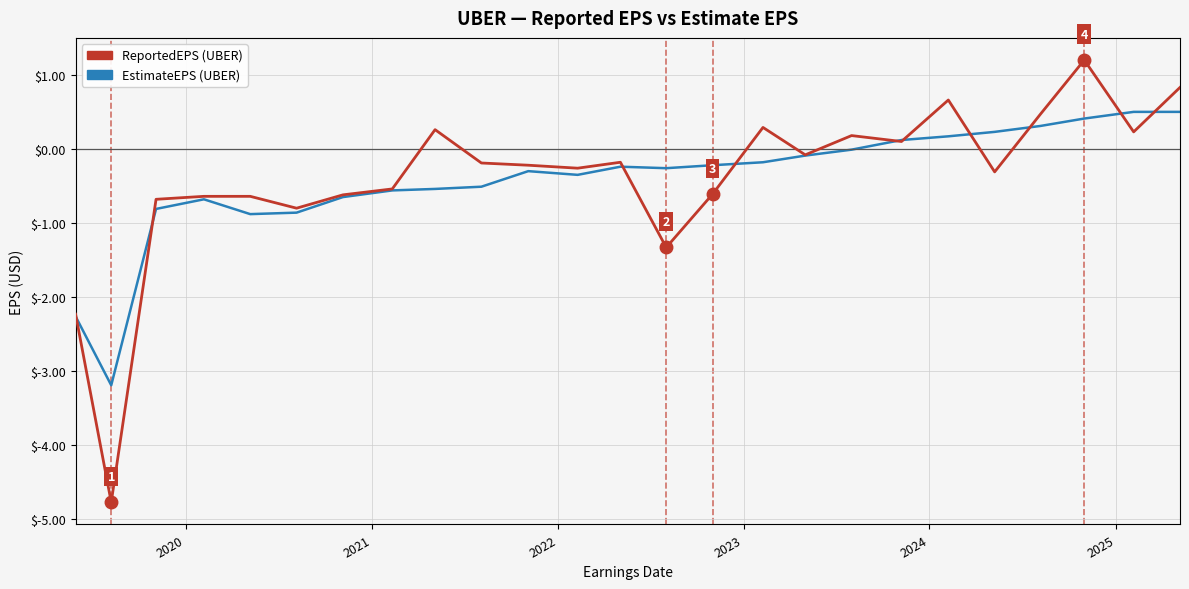

What is the greatest value displayed?

1.2